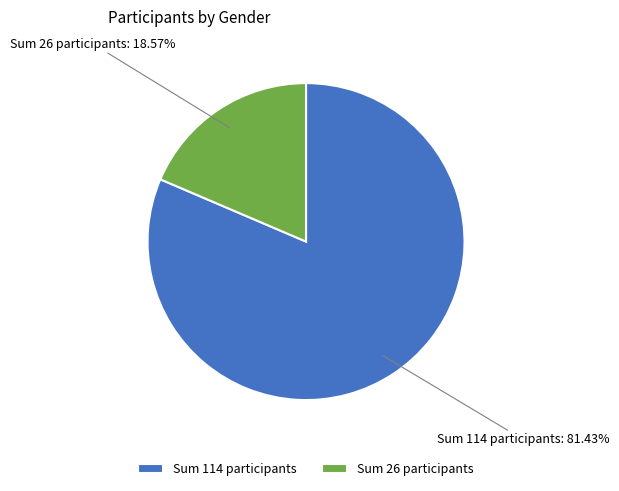

Rank the categories by value from highest to lowest.

Sum 114 participants, Sum 26 participants